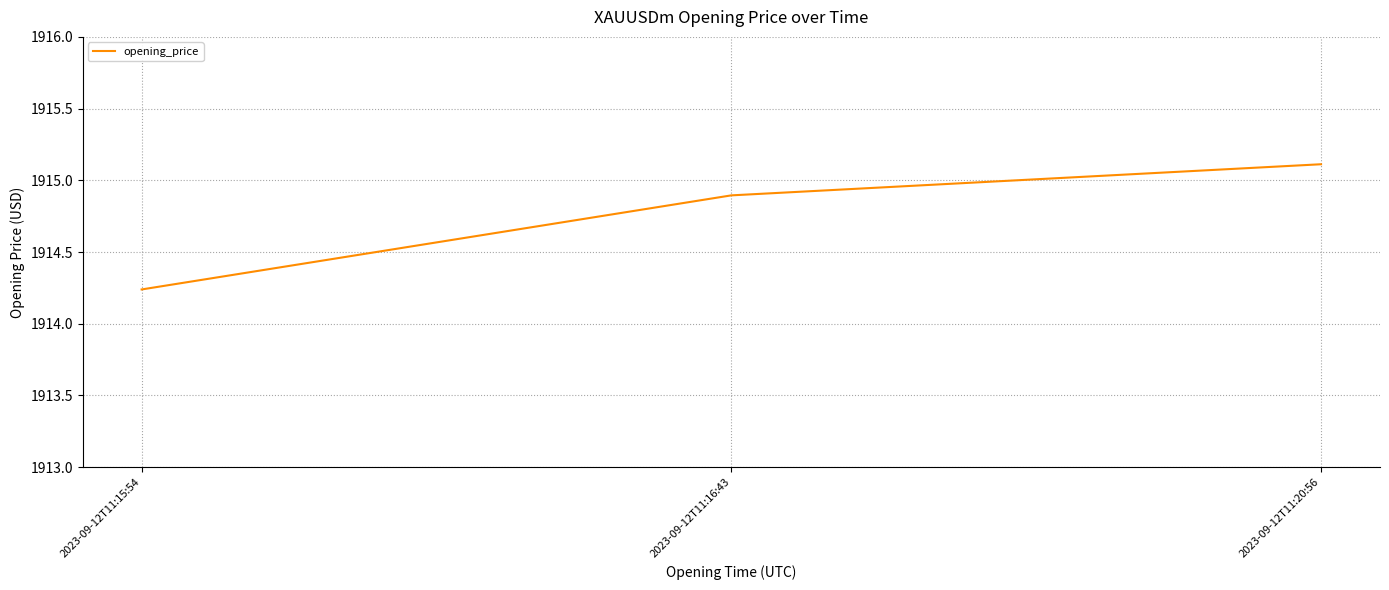

How many lines are shown in the chart?

1